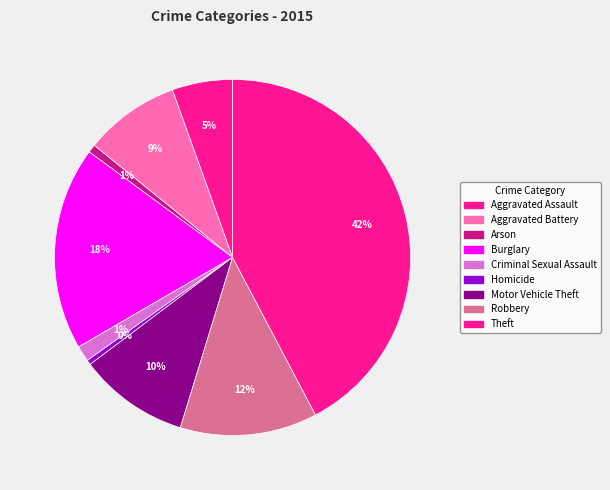

To the nearest percent, what is the difference between the largest and smallest slice percentages?

42%